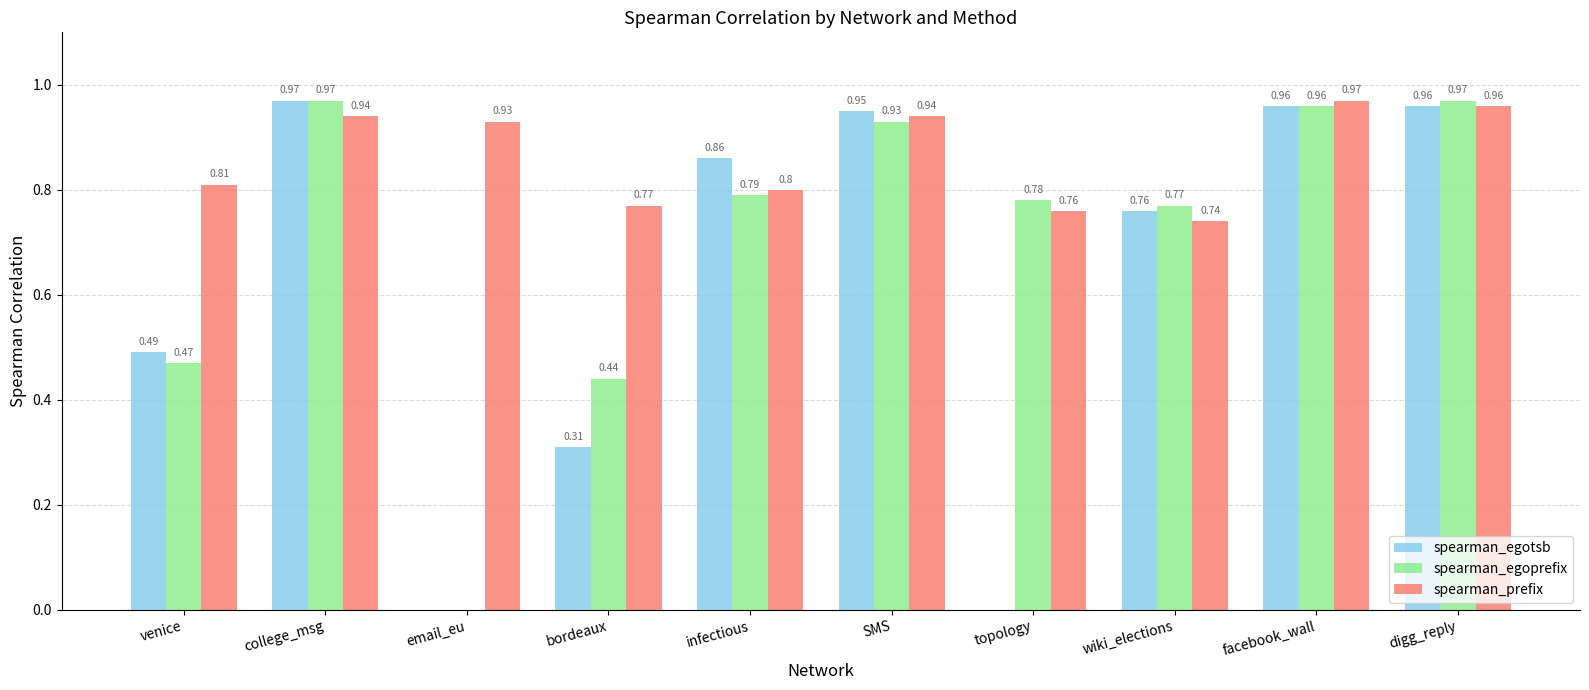

What is the total value across all series at wiki_elections?

2.3